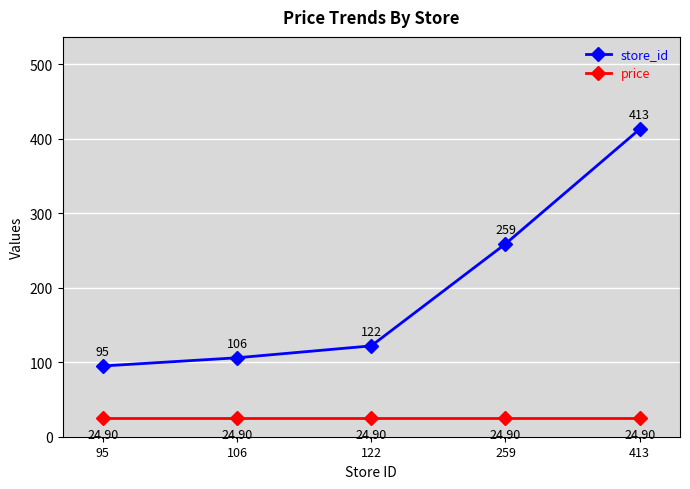

Rank the series by their average value, from lowest to highest.

price, store_id